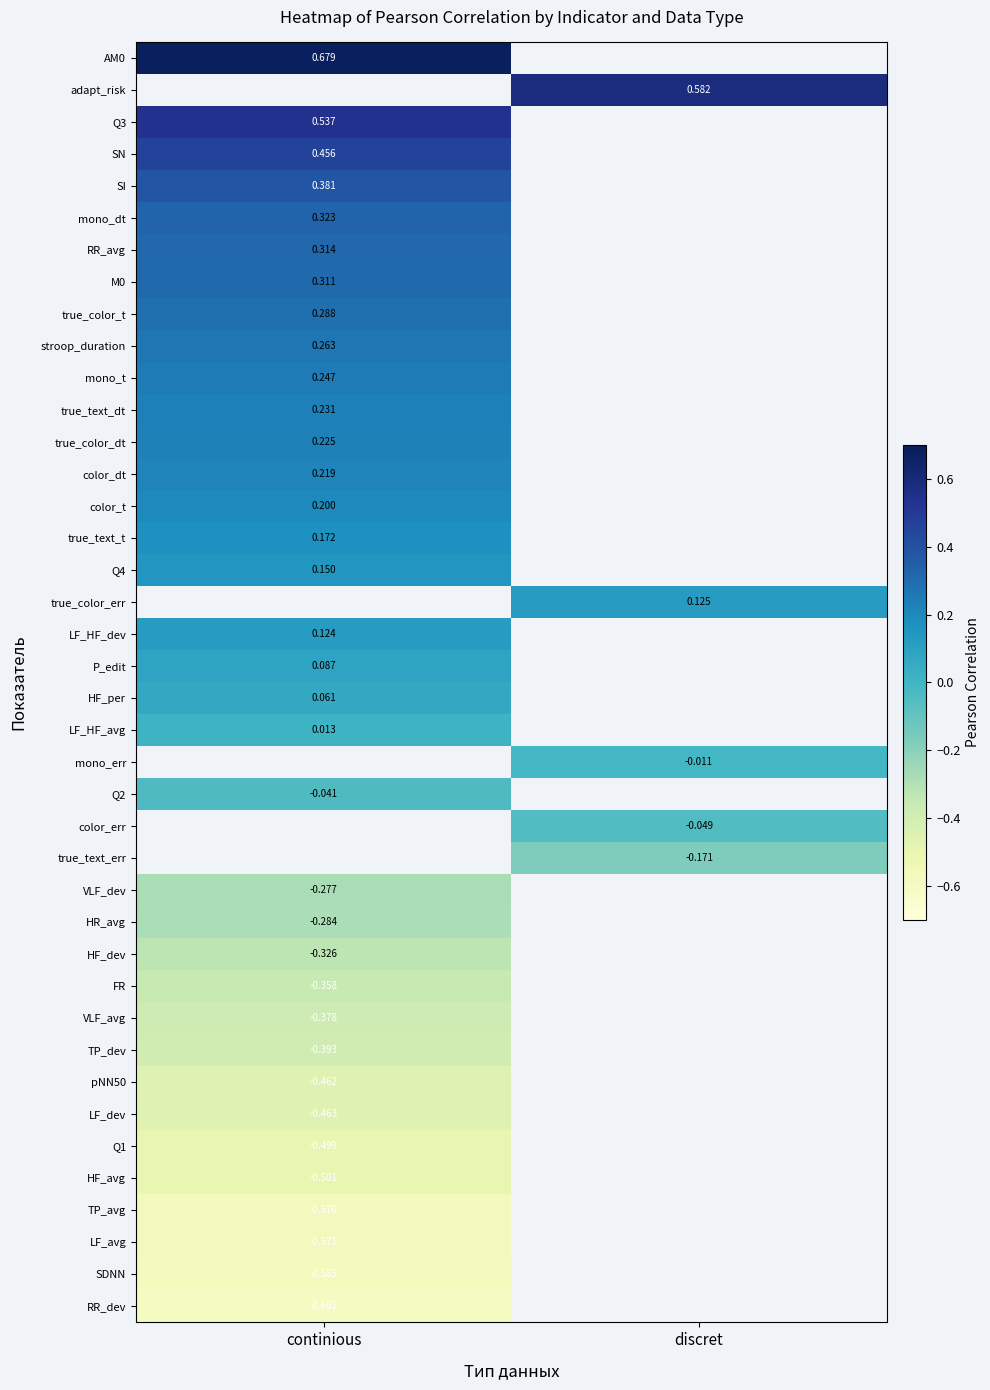

Rank the categories by true_text_t value from highest to lowest.

continious, discret